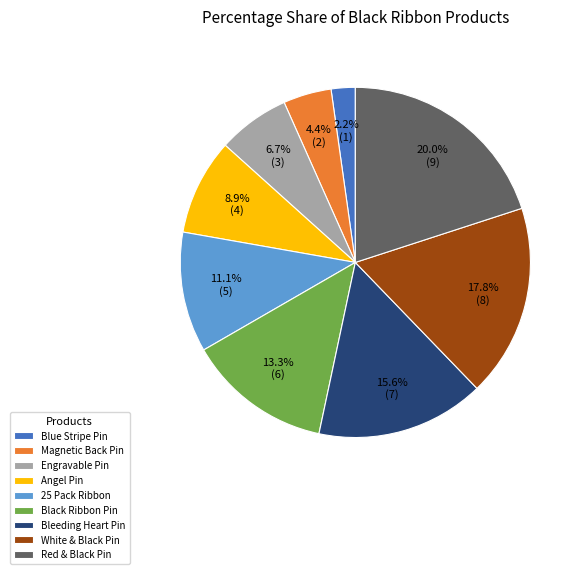

Is White & Black Pin the majority of the pie?

No